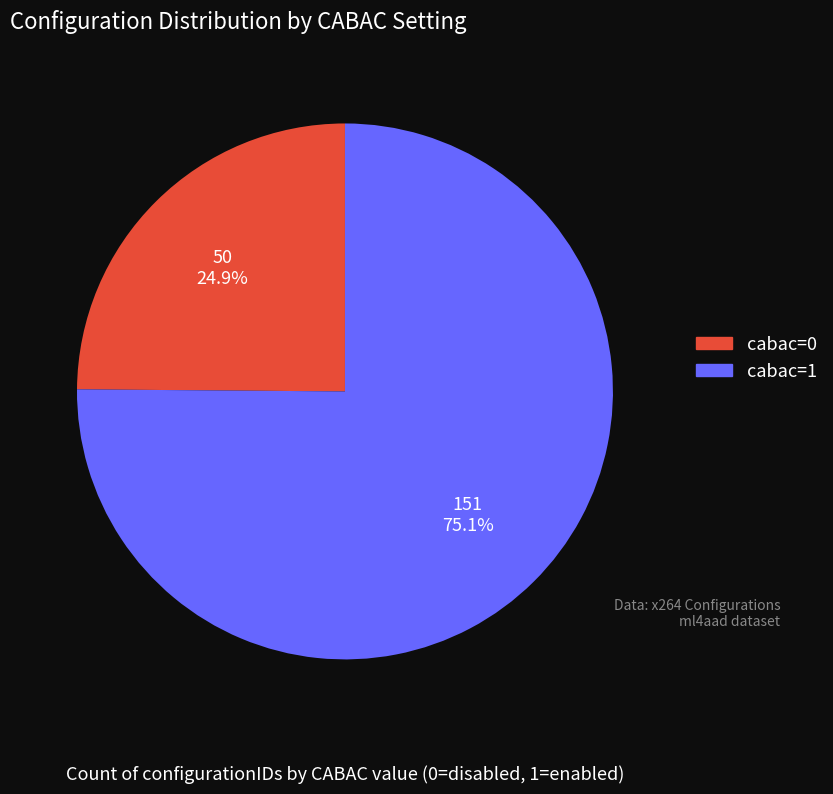

Does any single category account for the majority?

Yes